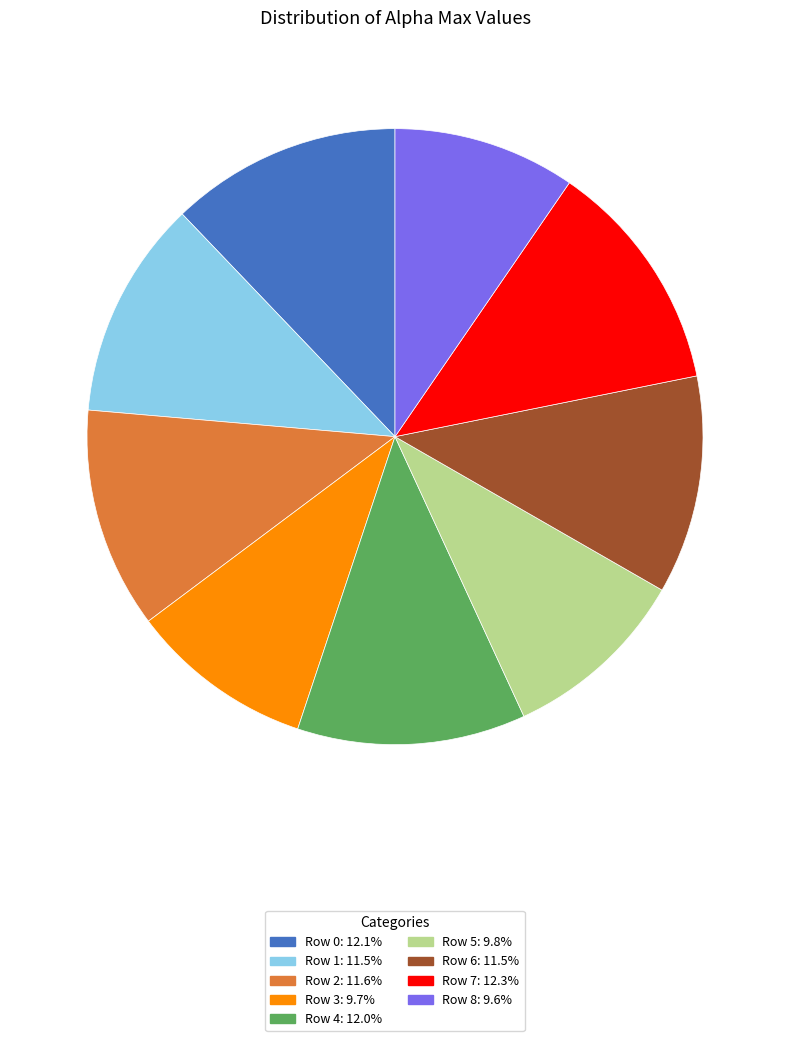

Combined, do Row 4 and Row 1 account for over 50%?

No